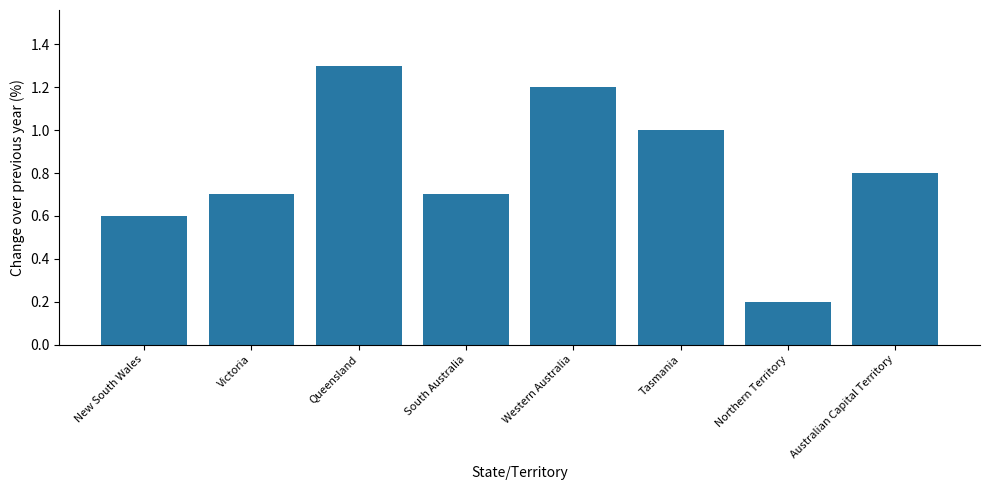

What is the label of the 4th bar from the right?

Western Australia